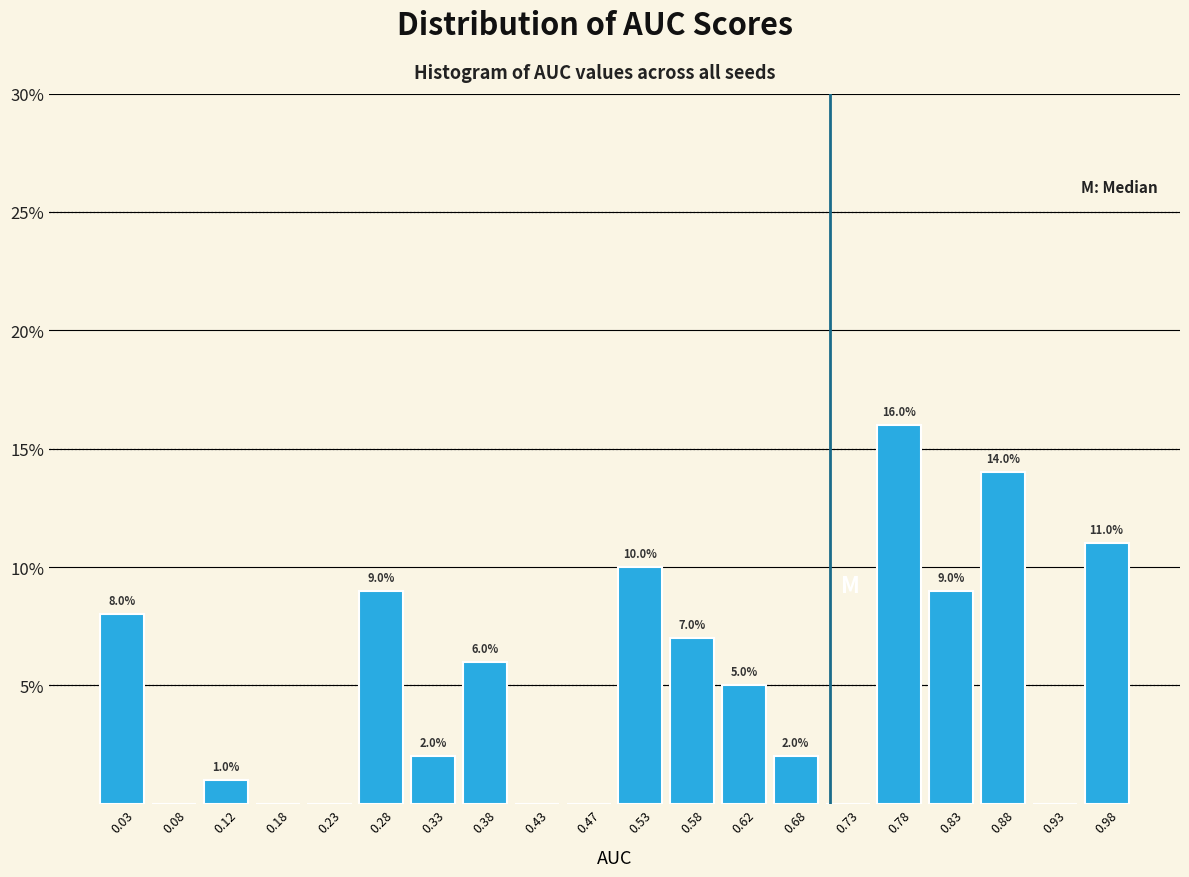

Which range on the x-axis has the tallest bar?

0.75 to 0.80